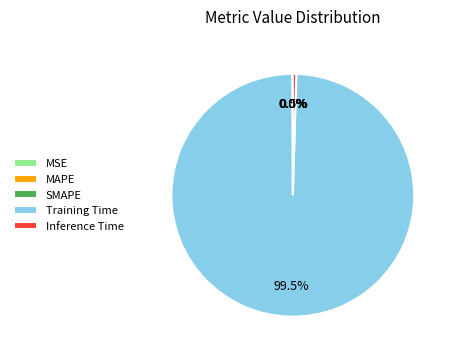

Does any single category account for the majority?

Yes